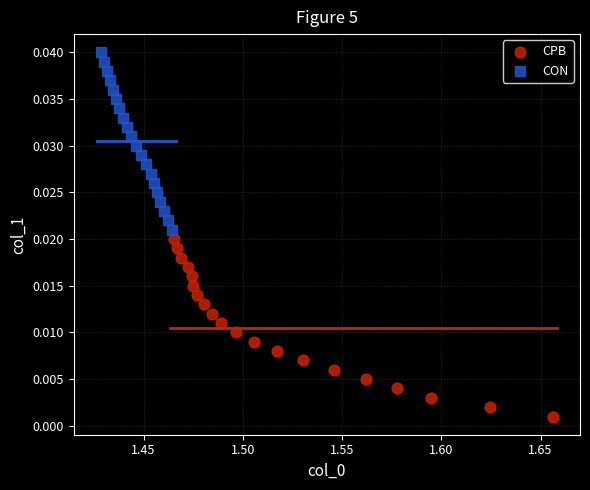

What are all the series names shown in the legend?

CPB, CON